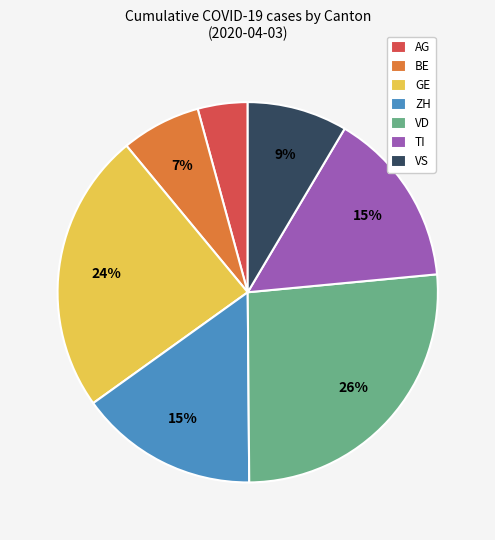

The VS slice represents 1% of the pie. True or false?

False